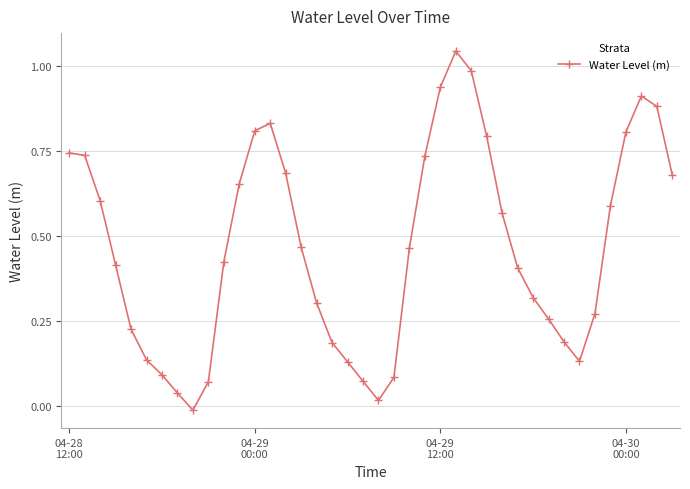

What is the difference between the maximum and minimum values?

1.1